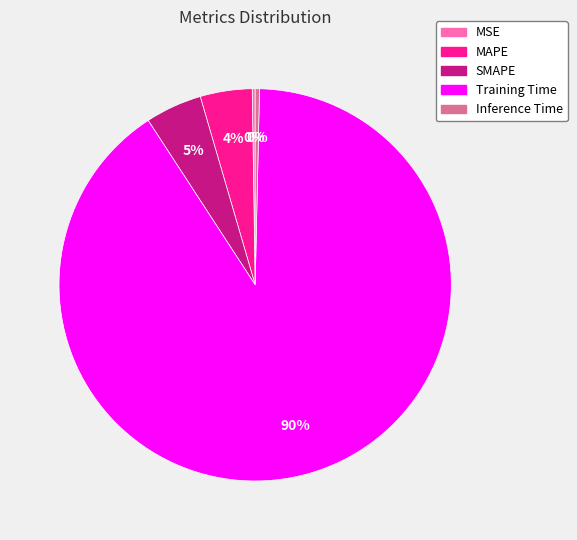

Is it true that MAPE is 4% of the pie?

True